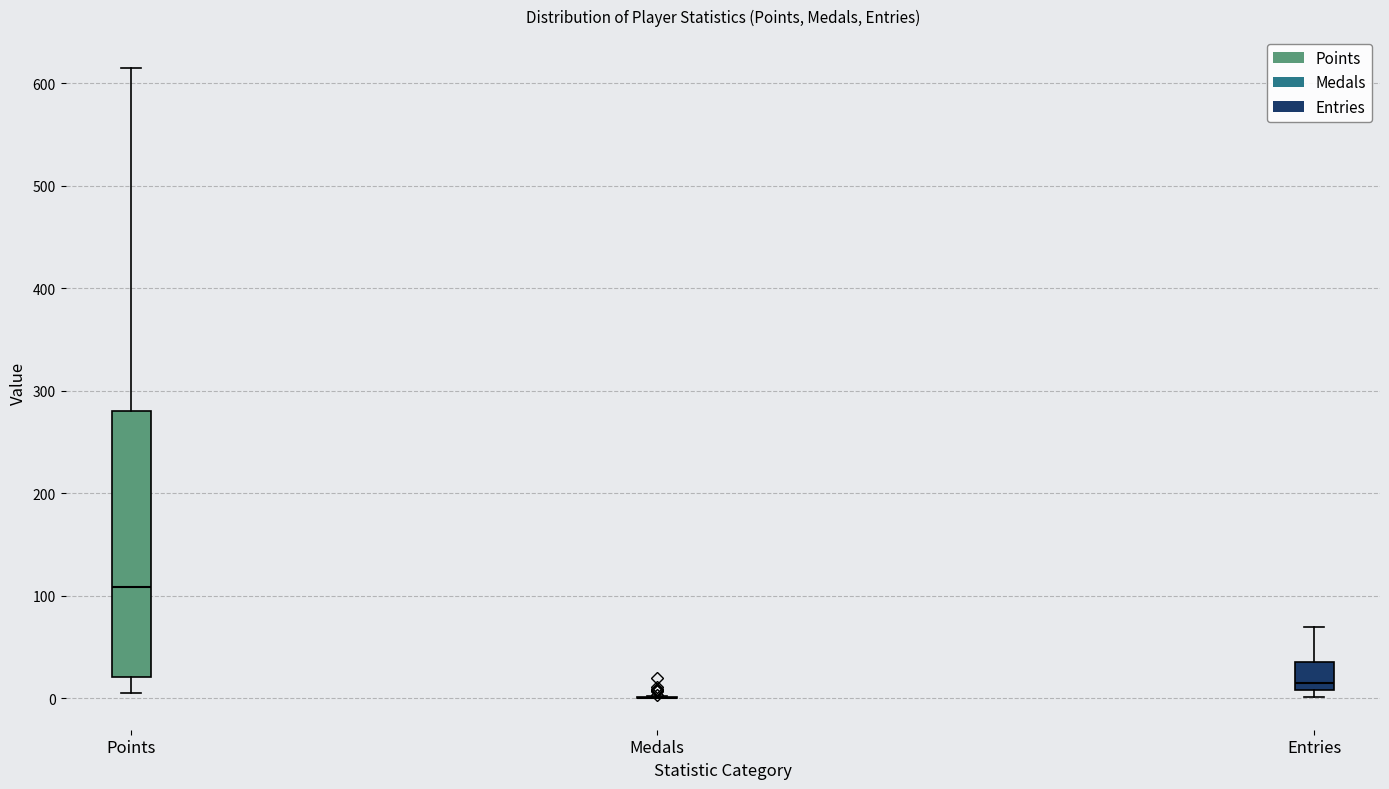

Reading left to right, transcribe this box plot: for each box, give where its median line is, the range the box spans, and where its two whiskers end, as read against the y-axis. The values are not printed on the chart, so give them approximately, as read against the axis.

Points: median 110, box 20 to 280, whiskers 10 to 620
Medals: box collapsed to a line at 0, whiskers 0 to 0
Entries: median 20, box 10 to 40, whiskers 0 to 70